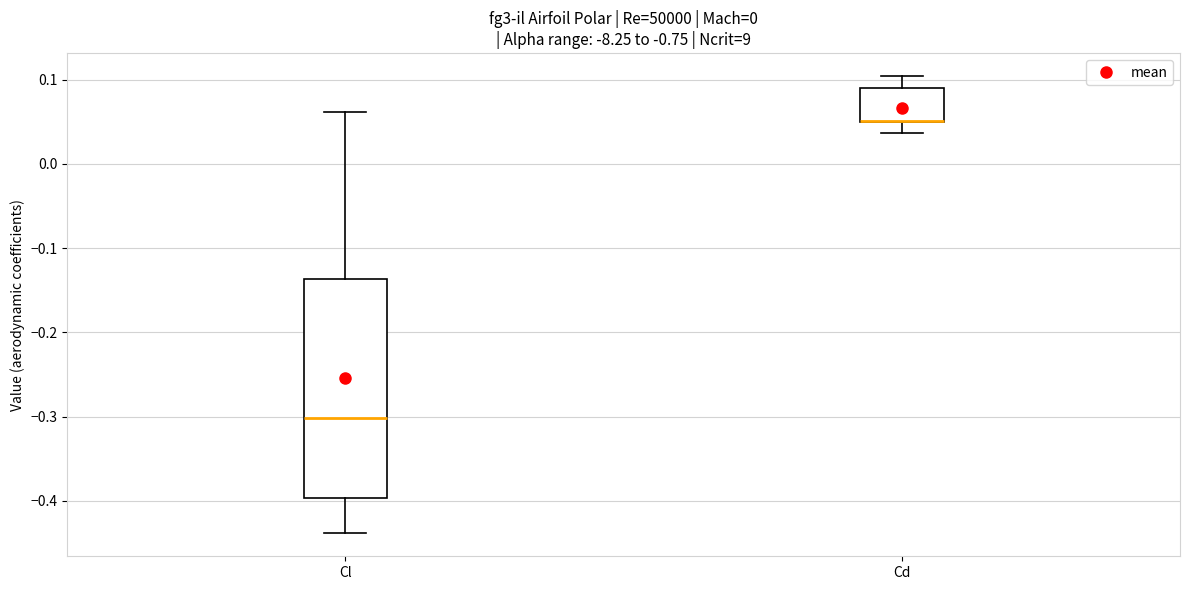

Reading left to right, read every box against the y-axis: the position of its median line, the range the box covers, and the ends of its whiskers. The values are not printed on the chart, so give them approximately, as read against the axis.

Cl: median -0.30, box -0.40 to -0.14, whiskers -0.44 to 0.06
Cd: median 0.05 (drawn on the box's lower edge), box 0.05 to 0.09, whiskers 0.04 to 0.10